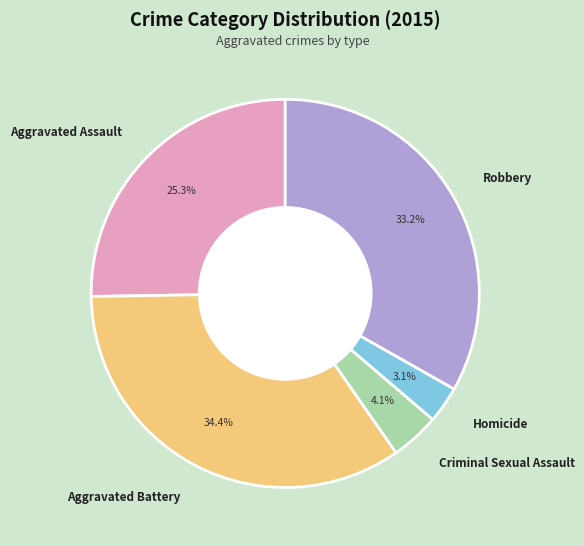

What is the smallest slice in the pie chart?

Homicide